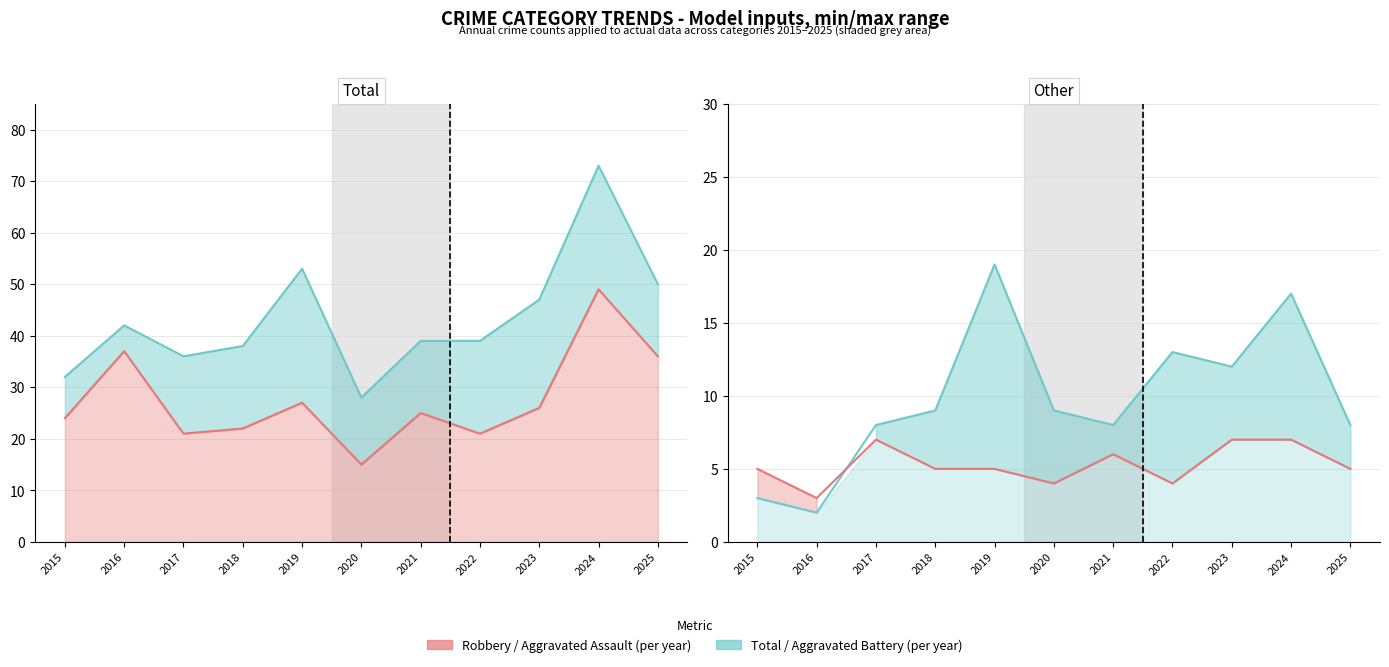

Reading left to right, list all the values displayed in this chart.

Robbery: 2015=24	2016=37	2017=21	2018=22	2019=27	2020=15	2021=25	2022=21	2023=26	2024=49	2025=36
Total: 2015=32	2016=42	2017=36	2018=38	2019=53	2020=28	2021=39	2022=39	2023=47	2024=73	2025=50
Aggravated Assault: 2015=5	2016=3	2017=7	2018=5	2019=5	2020=4	2021=6	2022=4	2023=7	2024=7	2025=5
Aggravated Battery: 2015=3	2016=2	2017=8	2018=9	2019=19	2020=9	2021=8	2022=13	2023=12	2024=17	2025=8